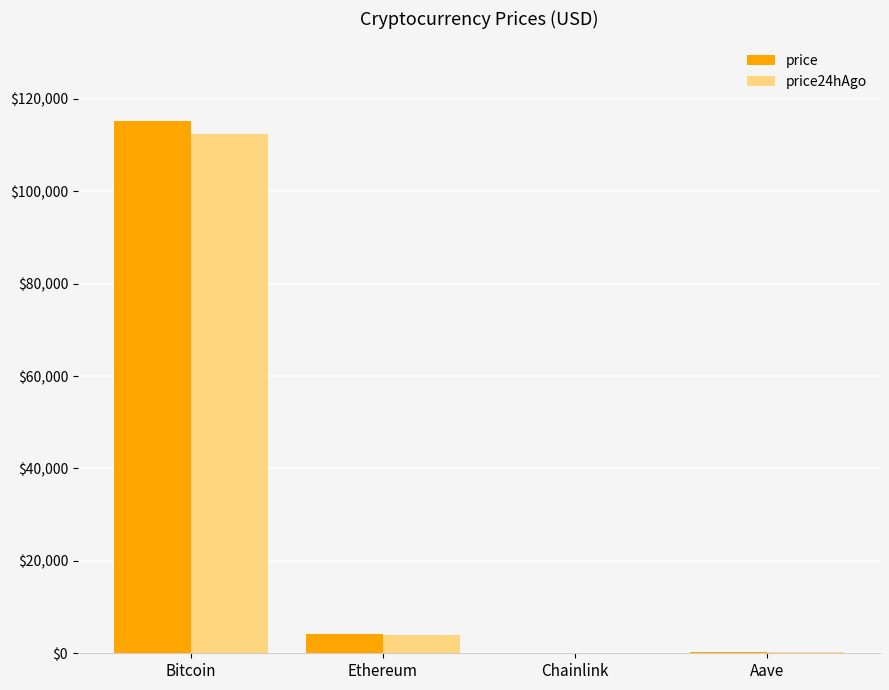

At which label does price24hAgo reach its peak?

Bitcoin